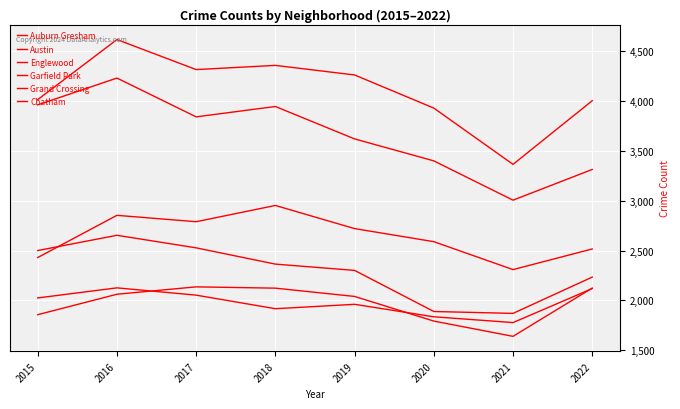

How many lines are shown in the chart?

6